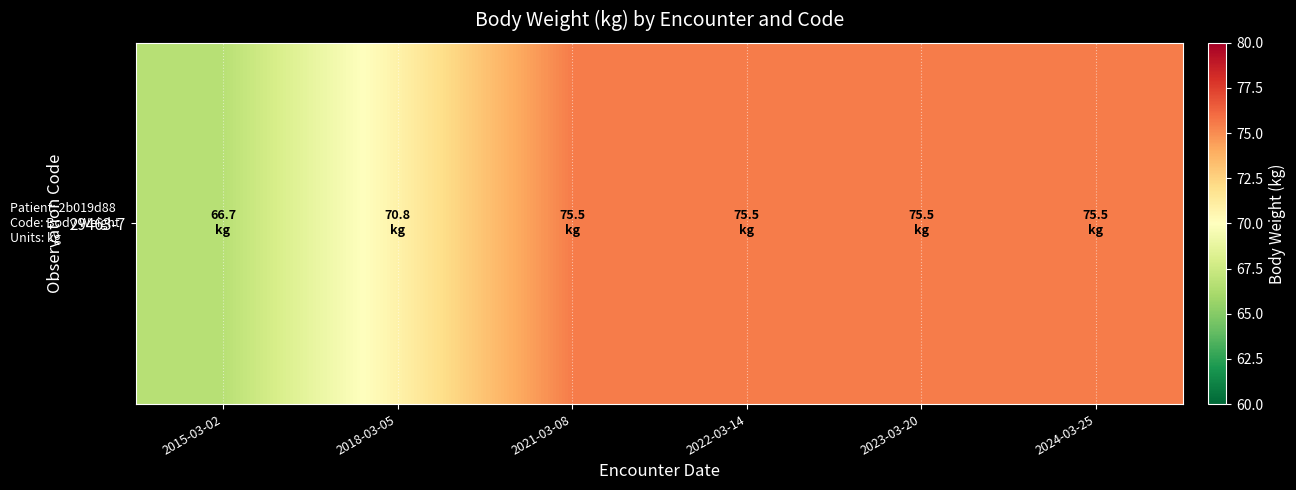

The chart shows a value of 48.3 at 2024-03-25. True or false?

False